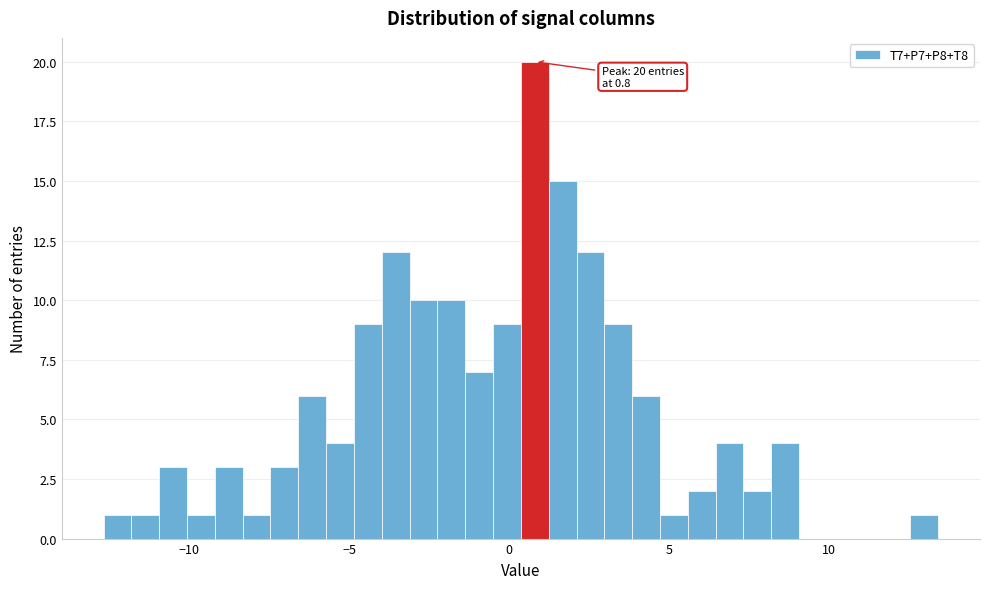

Read against the x-axis, roughly where is the centre of the tallest bar?

1.0